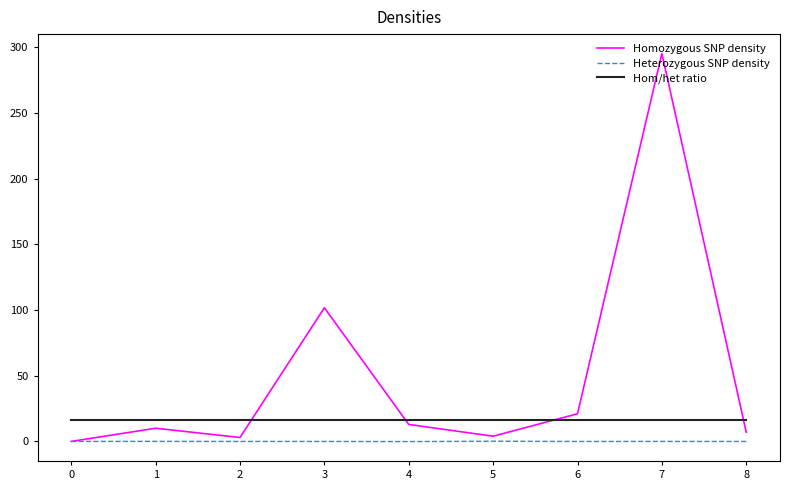

At which category is the sum across all series the highest?

7